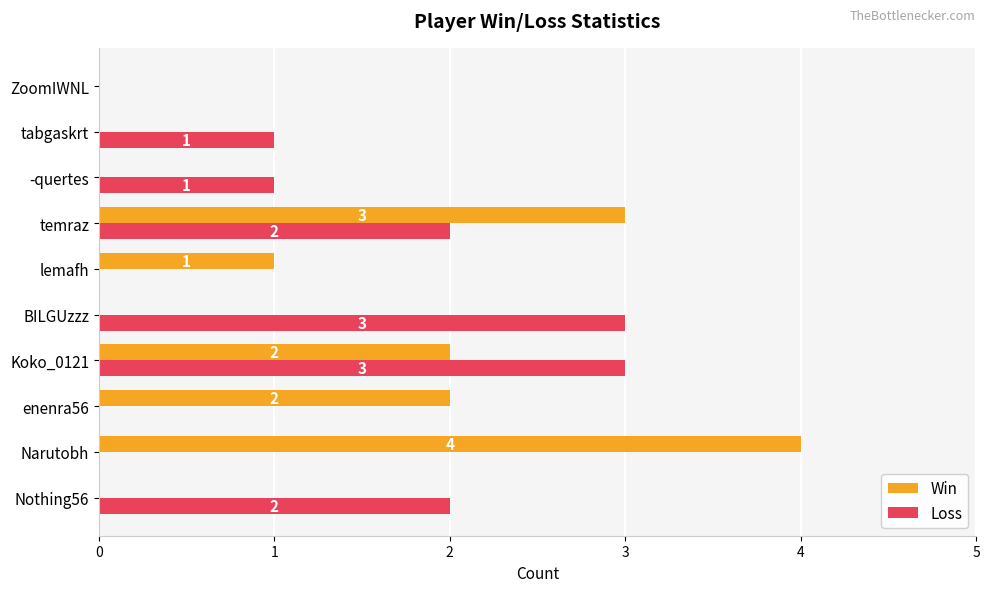

How many values in Loss are above zero?

6